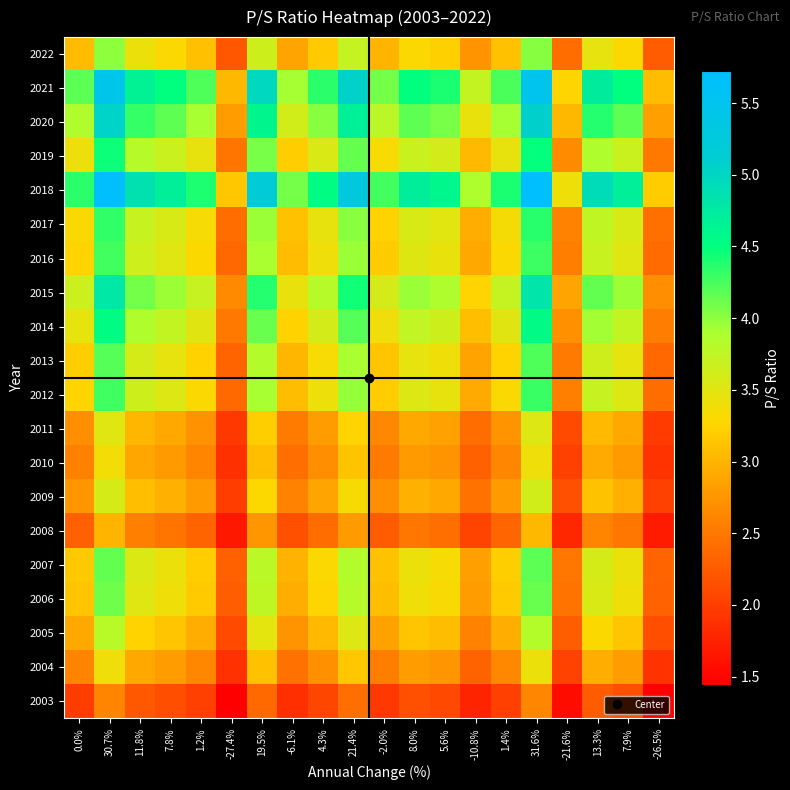

At how many categories does at least one series exceed 3?

20